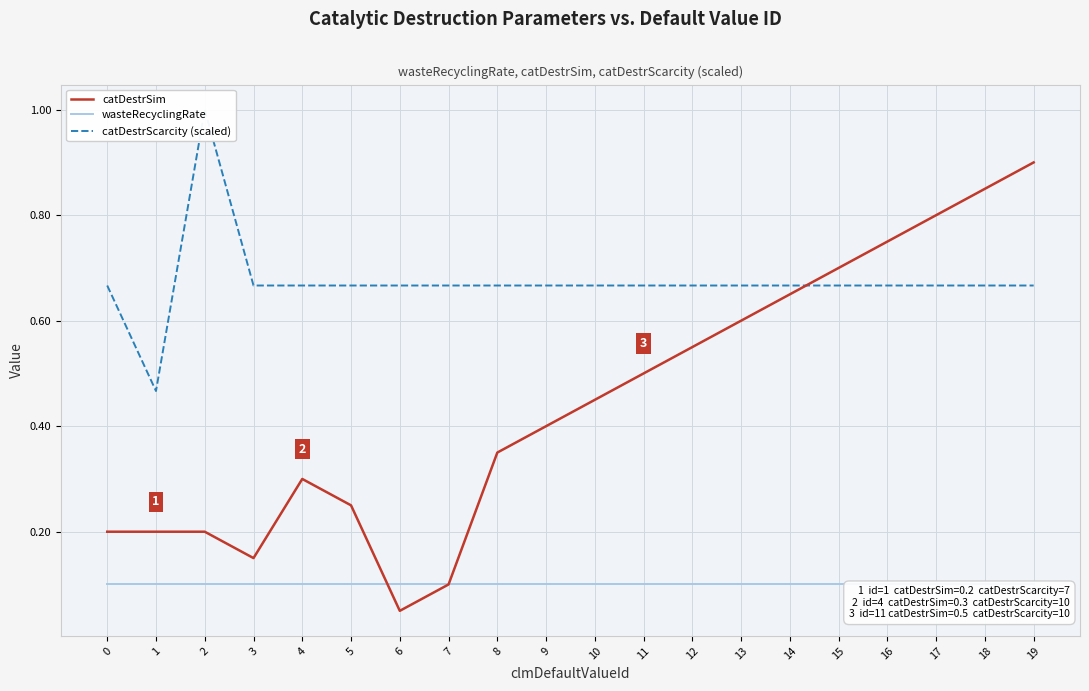

Which series changed the most between 4 and 19?

catDestrSim